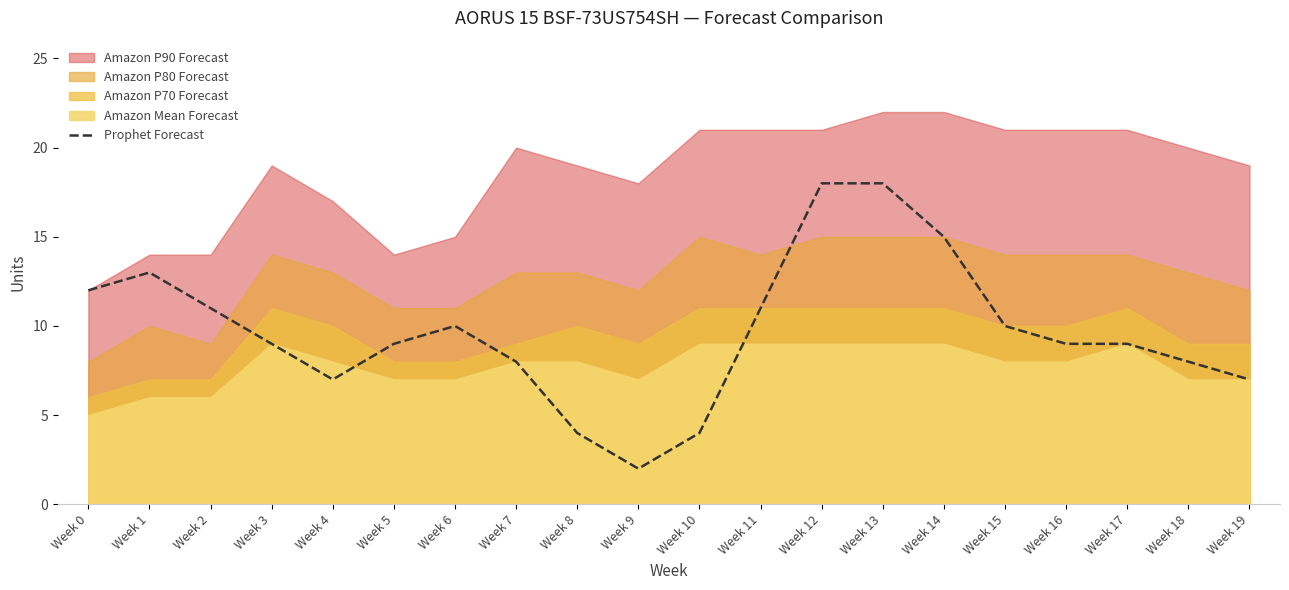

Reading left to right, what are all the values shown in this chart?

Week 0=12	Week 1=13	Week 2=11	Week 3=9	Week 4=7	Week 5=9	Week 6=10	Week 7=8	Week 8=4	Week 9=2	Week 10=4	Week 11=11	Week 12=18	Week 13=18	Week 14=15	Week 15=10	Week 16=9	Week 17=9	Week 18=8	Week 19=7